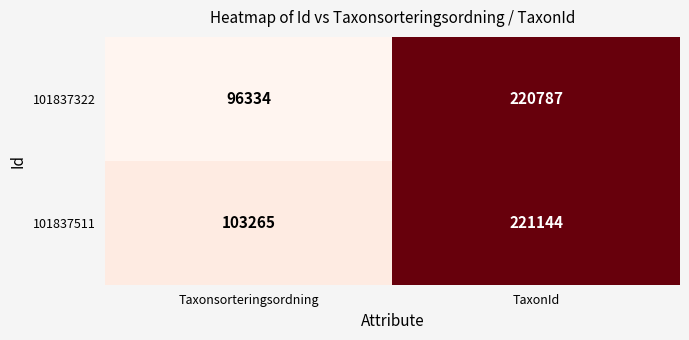

At which label does 101837322 reach its peak?

TaxonId